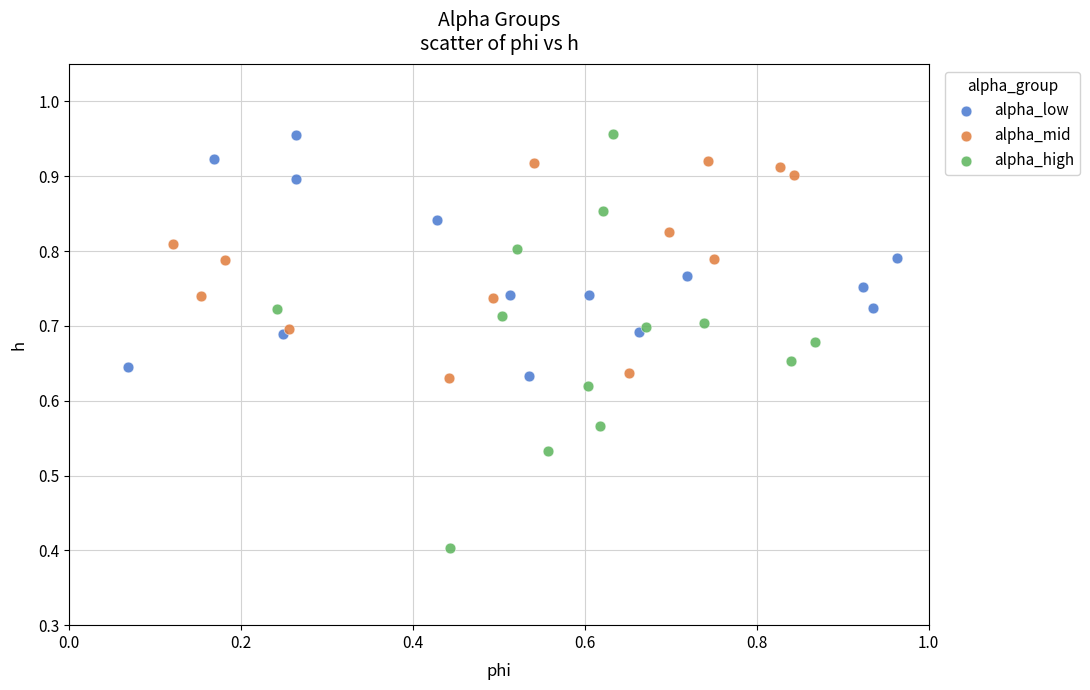

Which series has the largest Y range (max minus min)?

alpha_high